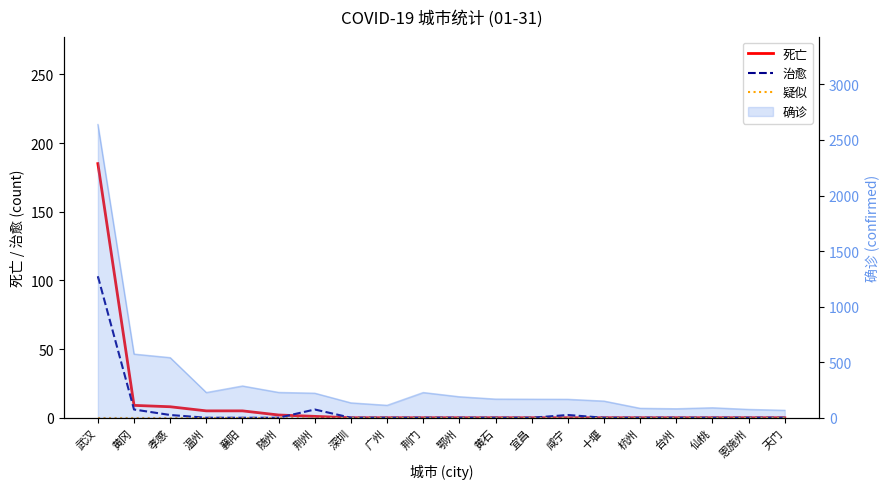

How many values in 治愈 are above zero?

5